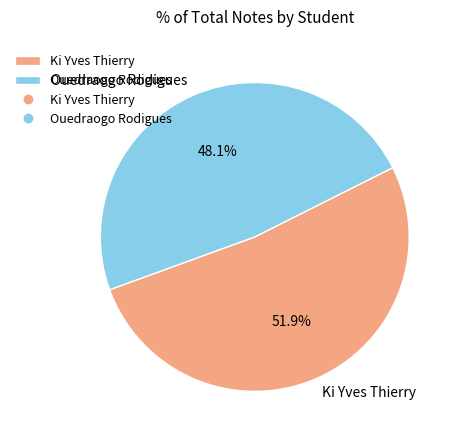

What is the largest slice in the pie chart?

Ki Yves Thierry